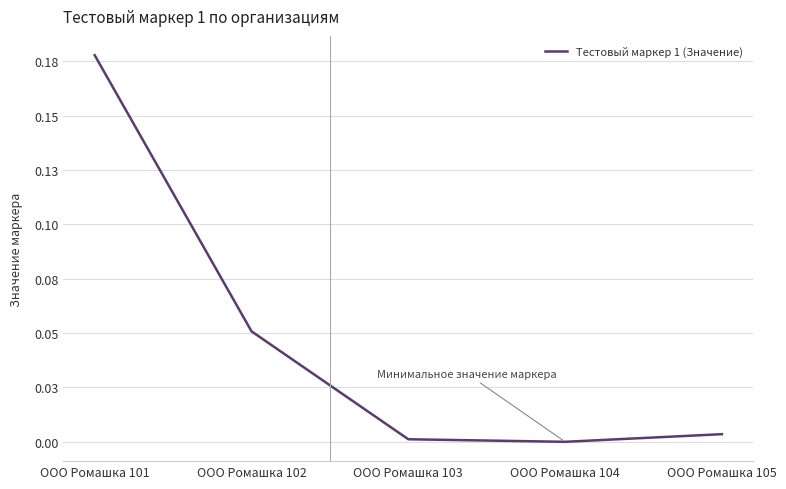

Does the chart display data point markers on the line(s)?

No